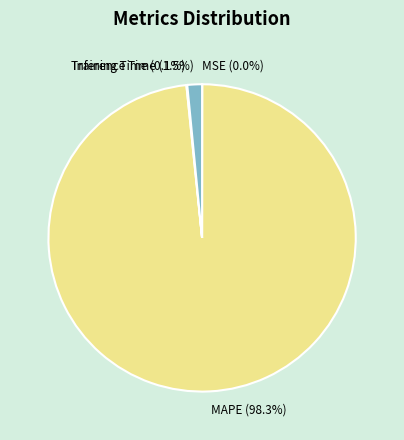

Which category has the biggest portion of the pie?

MAPE